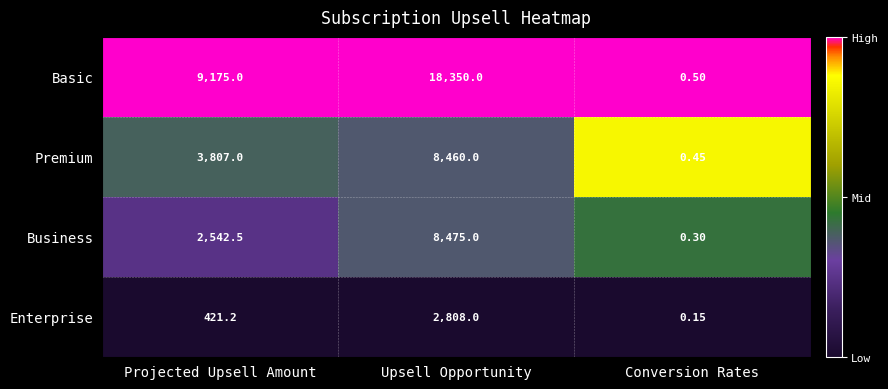

Which series changed the most between Upsell Opportunity and Conversion Rates?

Basic